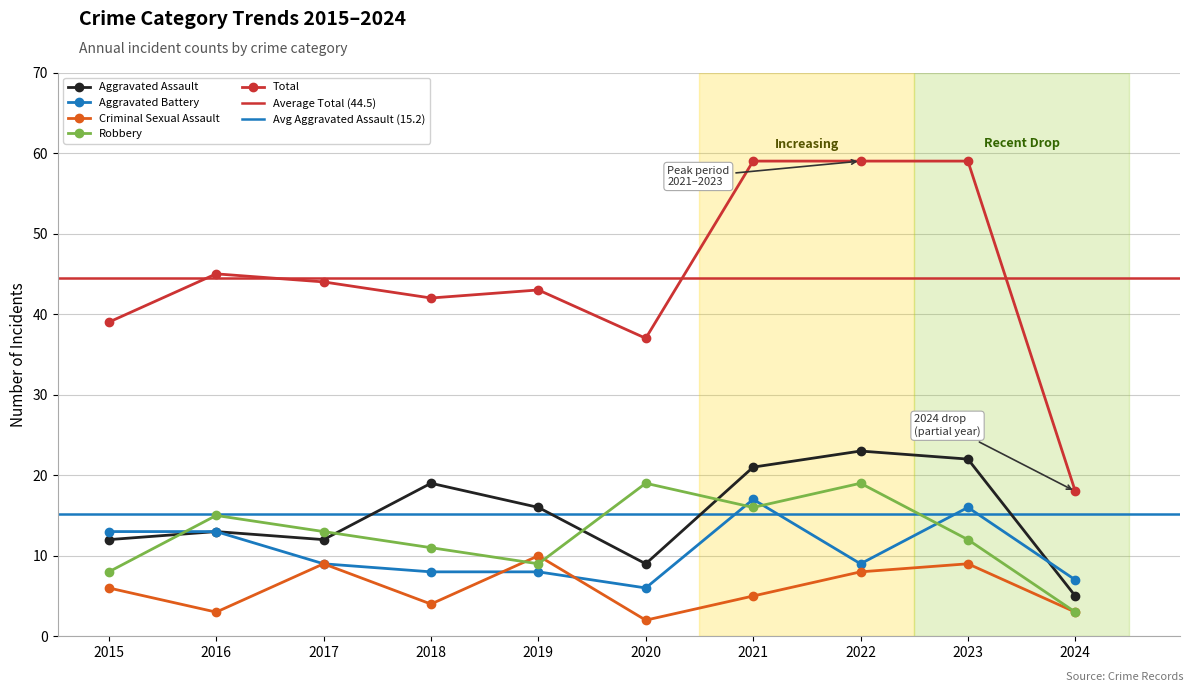

At which category does Robbery reach its first local peak?

2016